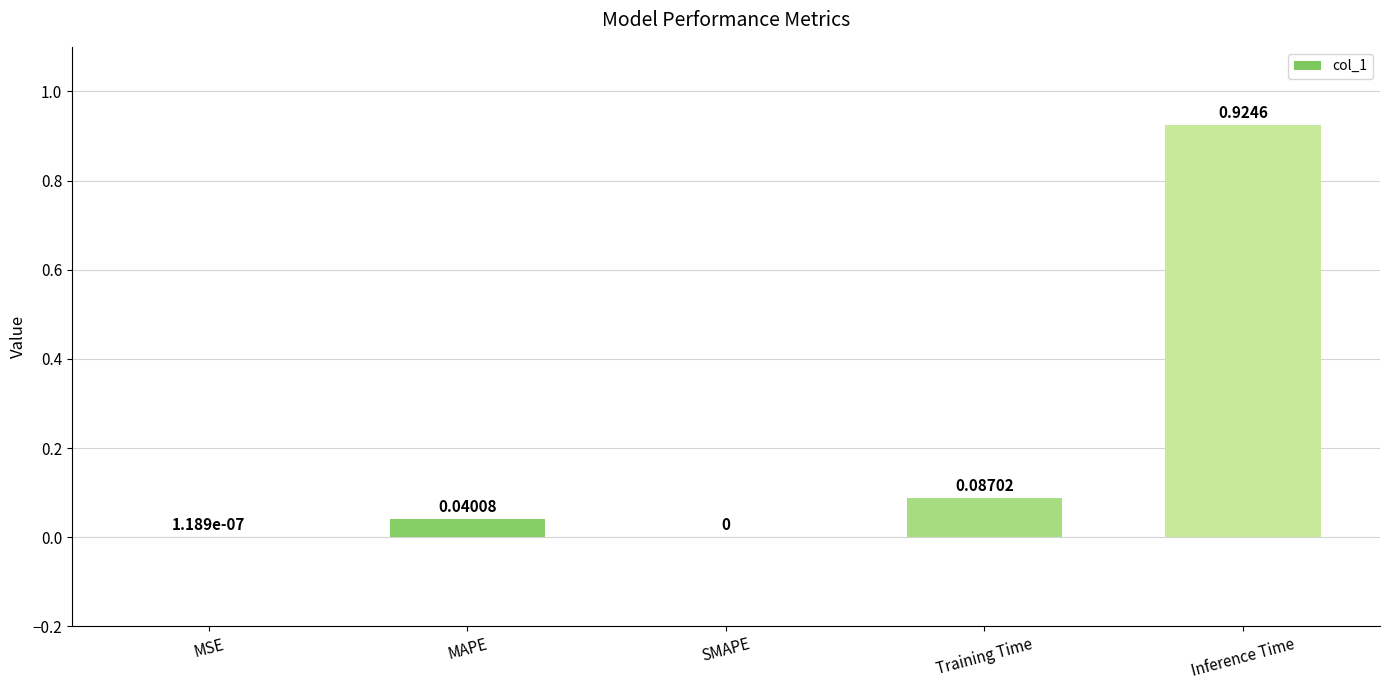

Which has a higher value, Training Time or MAPE?

Training Time